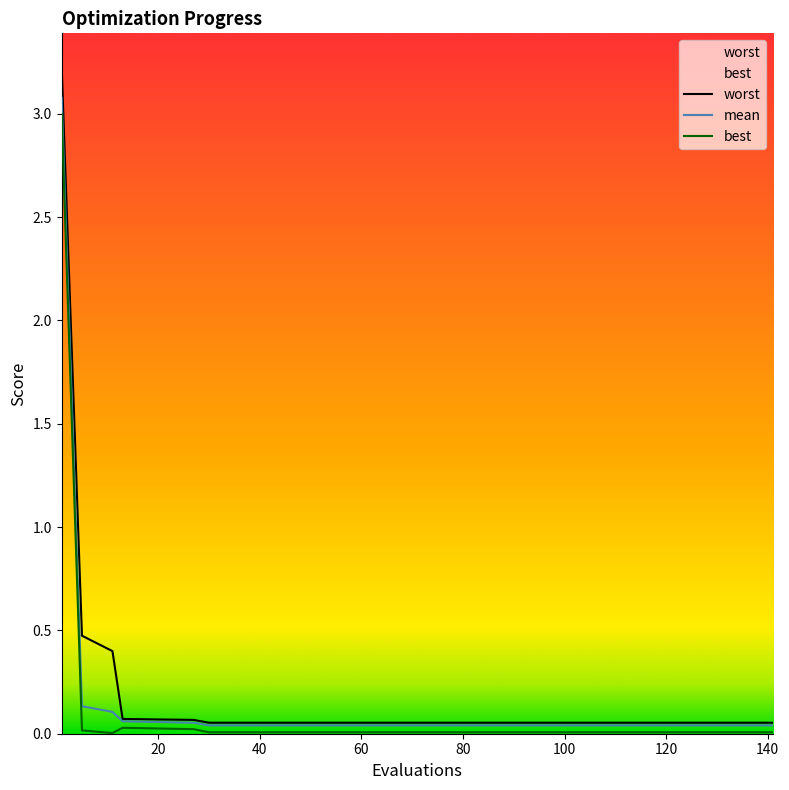

True or false: worst has more than 2 interior local peaks.

False